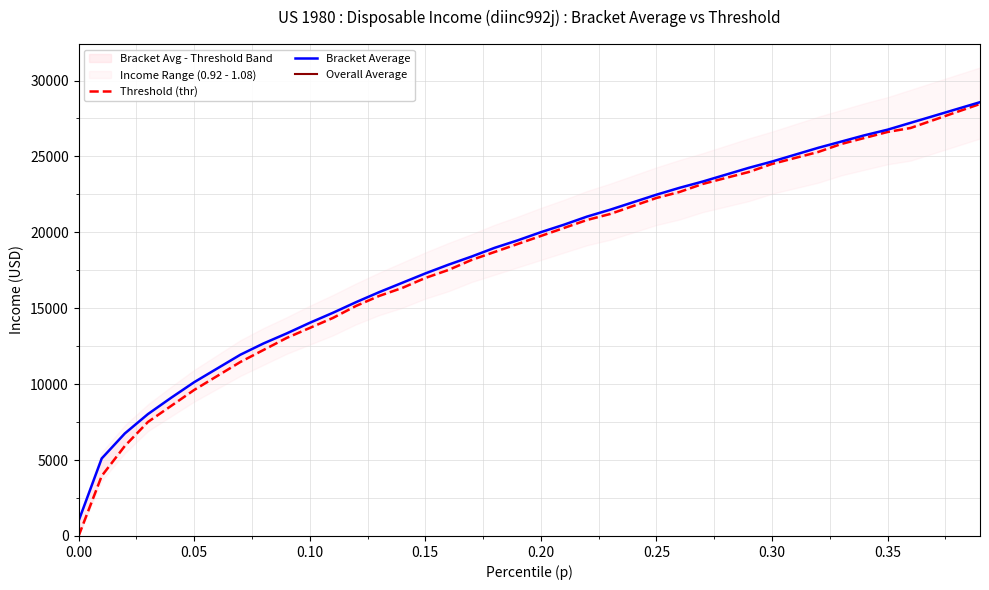

What is the difference between the second highest and minimum values in the Bracket Average series?

27131.3